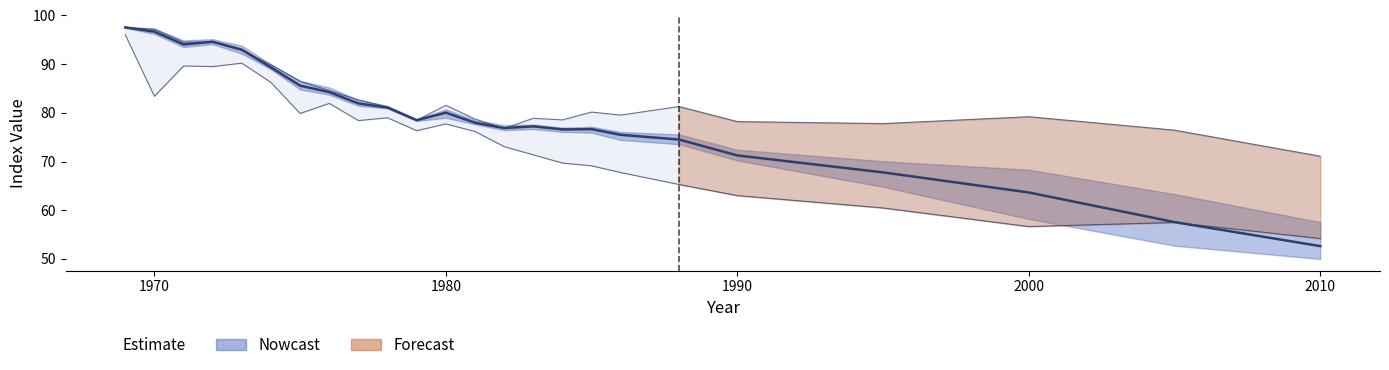

Reading left to right, what are all the values shown in this chart?

97.6	96.7	94.1	94.6	93.0	89.3	85.6	84.2	81.9	81.1	78.5	80.0	78.0	76.9	77.2	76.6	76.7	75.5	74.5	71.3	67.8	63.6	57.6	52.6